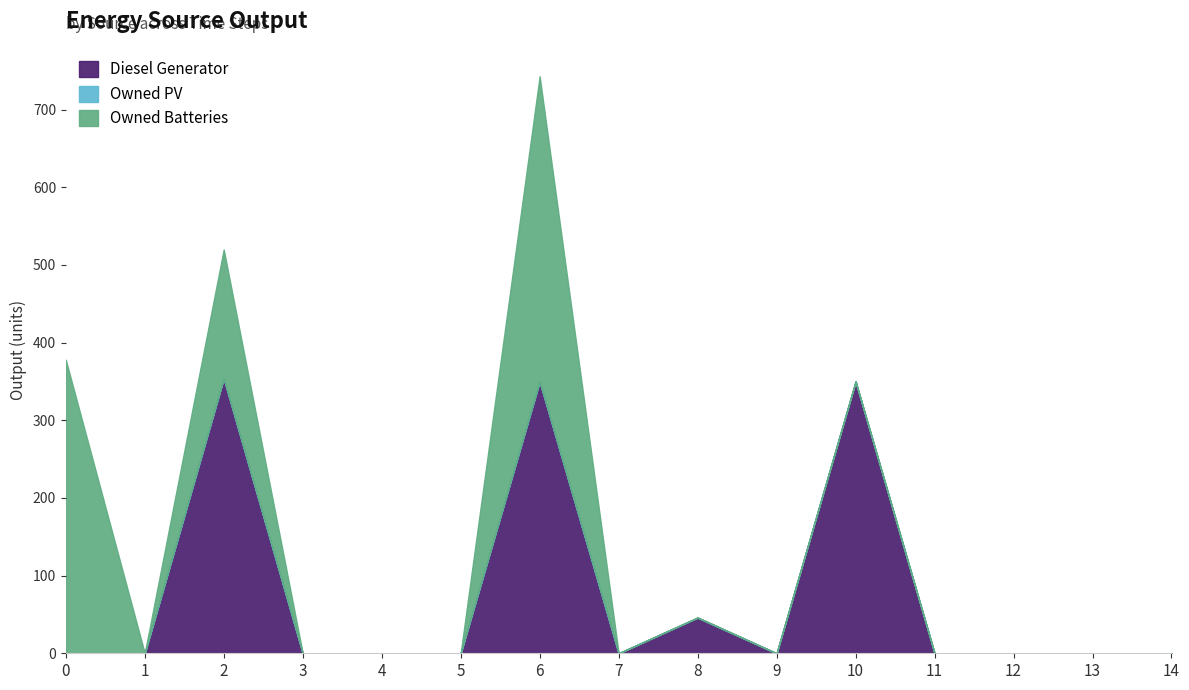

What is the average value of the Owned Batteries series?

62